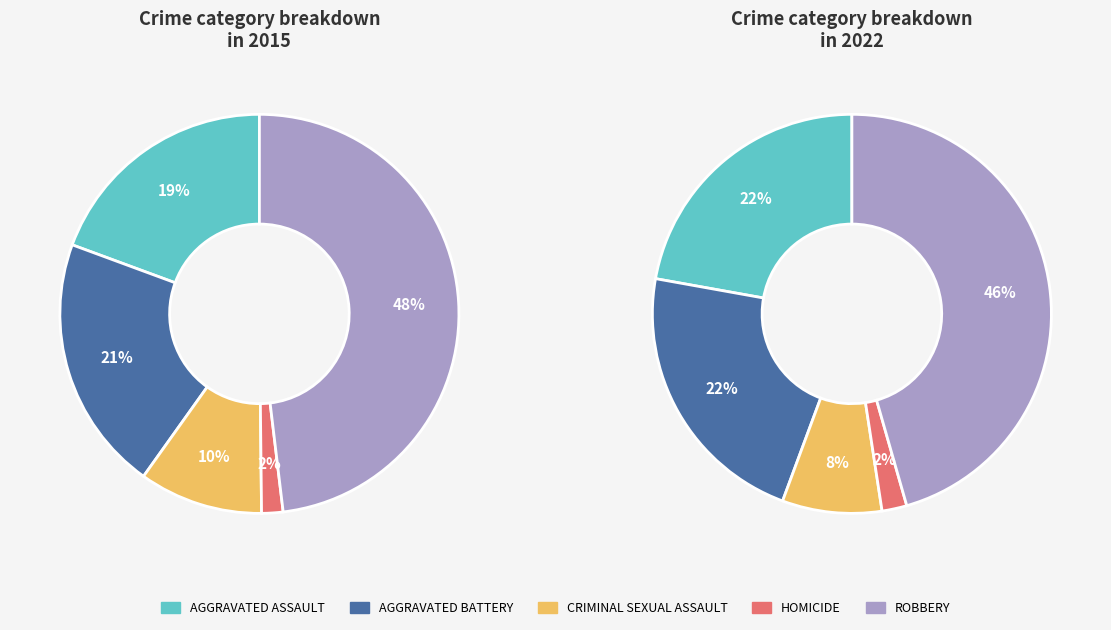

Do Criminal Sexual Assault and Aggravated Battery together represent more than half of the pie?

No